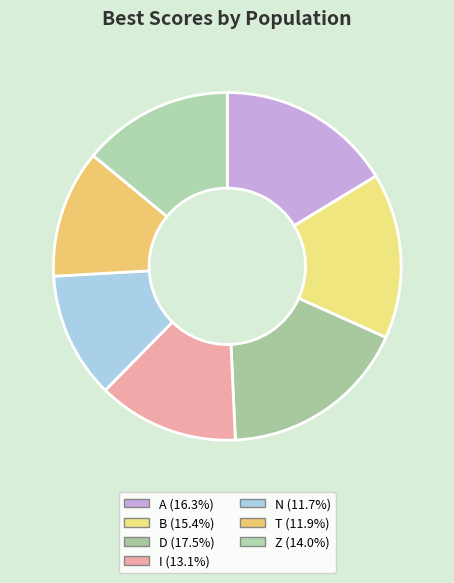

Which slice is the smallest?

N